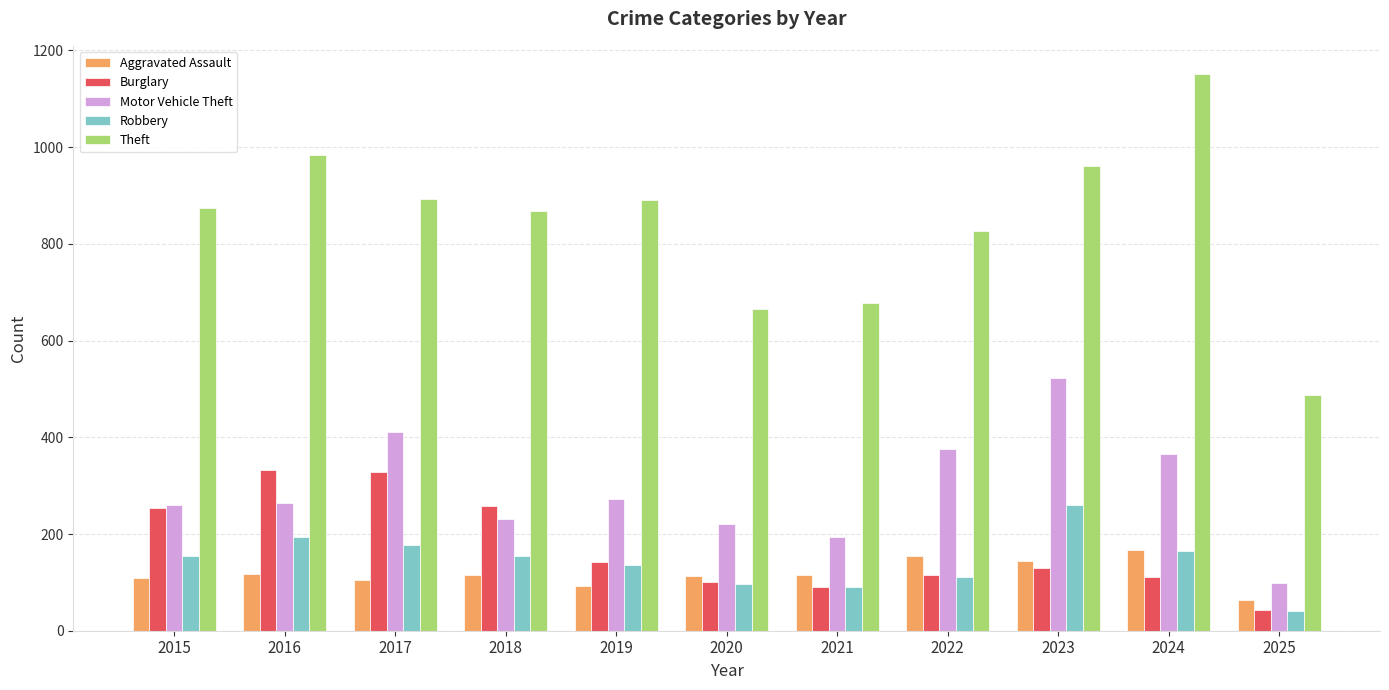

Count the number of data series in this chart.

5